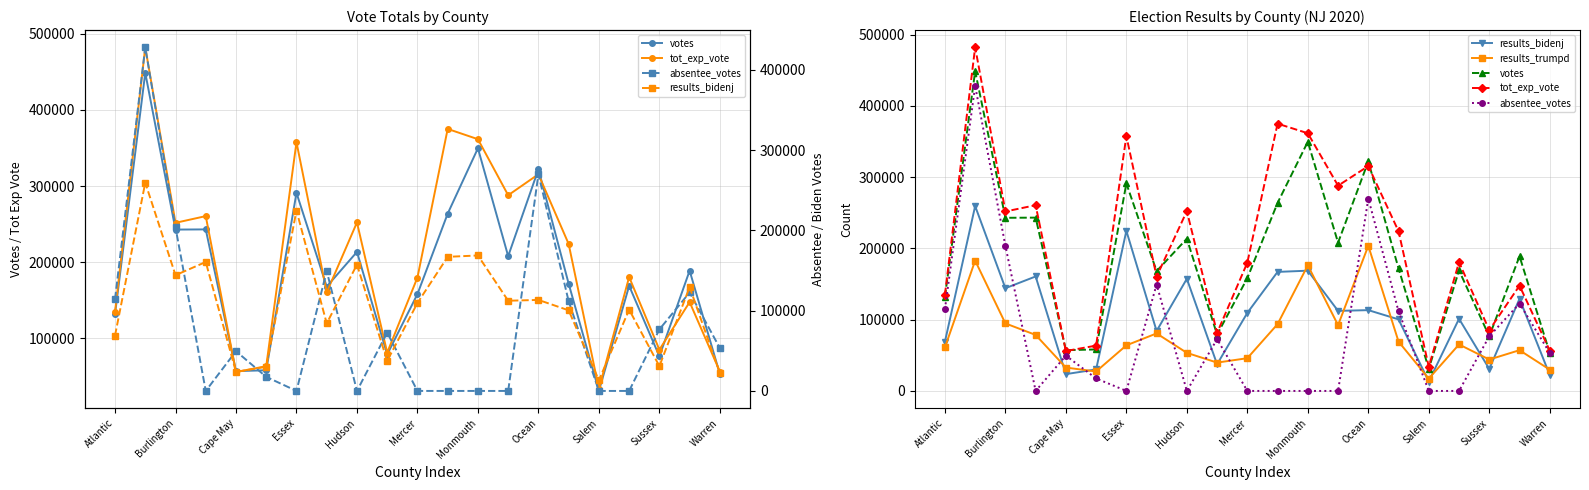

True or false: tot_exp_vote and results_trumpd intersect in this chart.

False